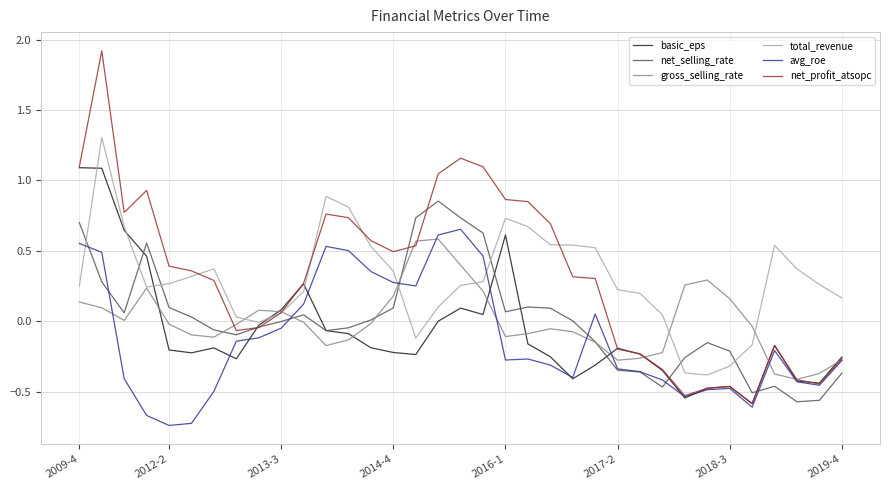

What is the difference between the second highest and second lowest values in the net_selling_rate series?

1.3